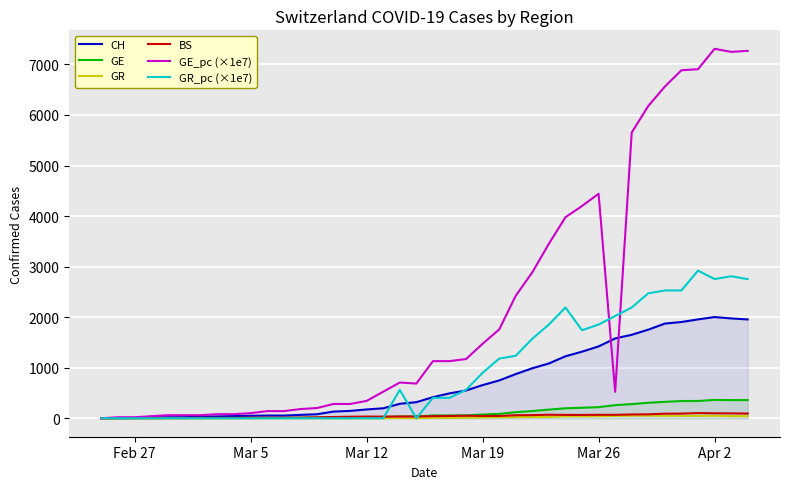

What is the spread (max minus min) of values at Mar 12?

343.2